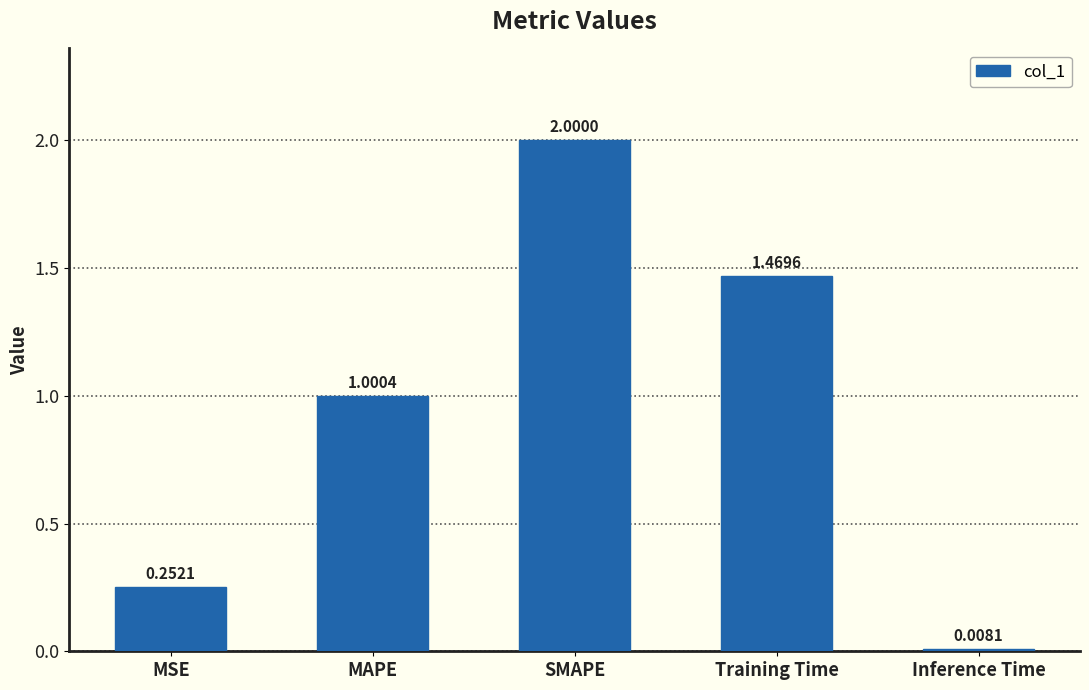

What is the label of the 5th bar from the left?

Inference Time